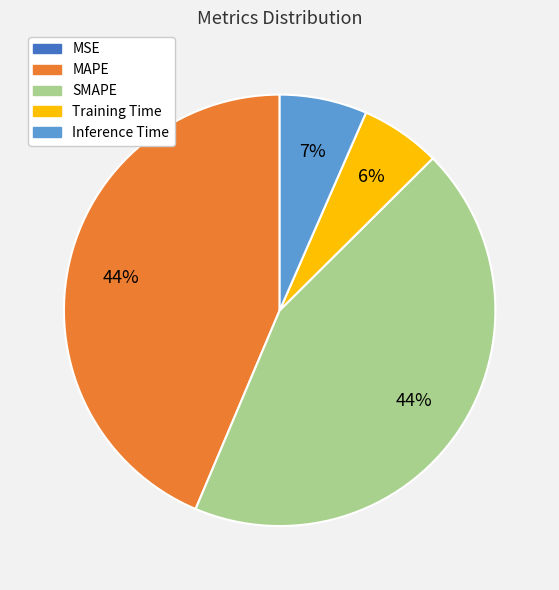

What percentage is the MAPE slice, to the nearest percent?

44%